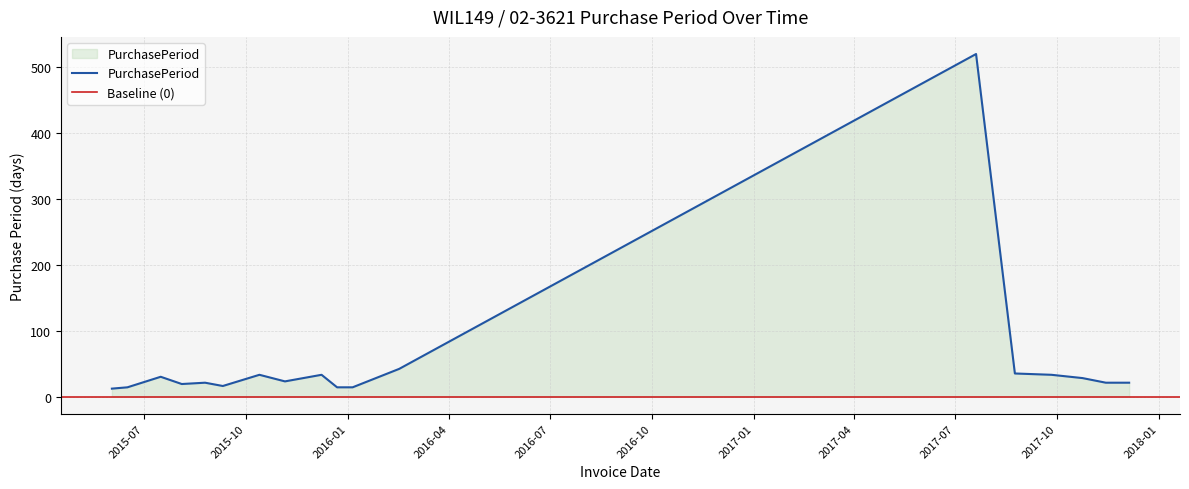

What is the change in value from 2015-11-05 to 2017-12-05?

-2